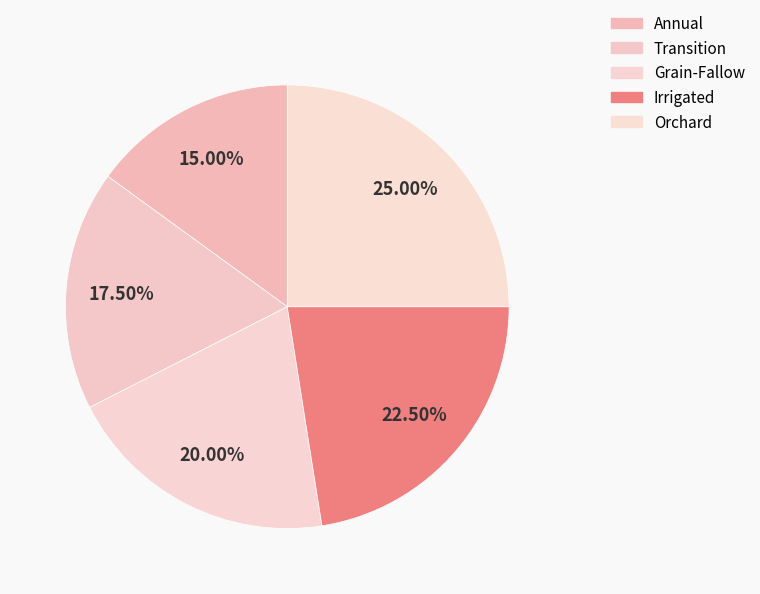

Between Annual and Grain-Fallow, which is larger?

Grain-Fallow